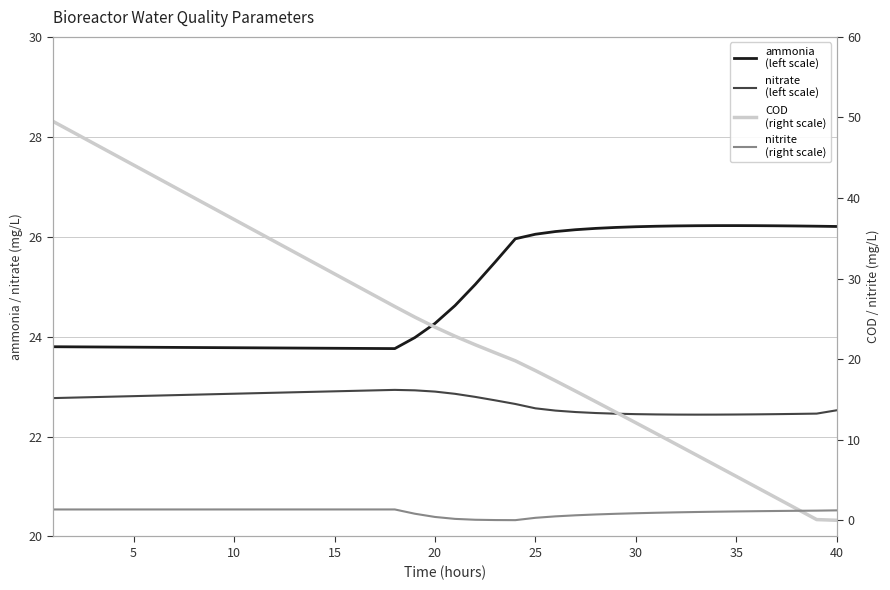

How many nitrate values are between 22 and 23?

40